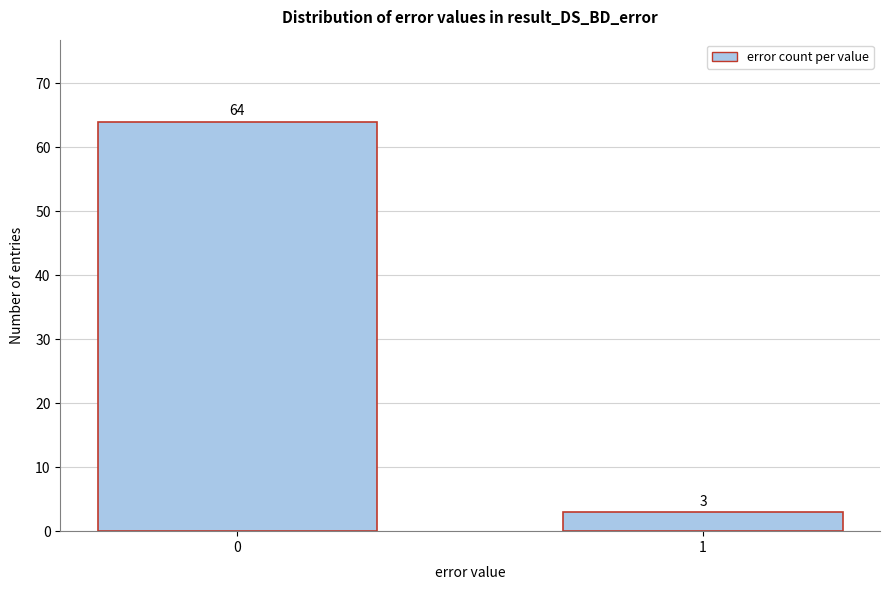

Reading right to left, extract all data points from this chart.

1=3	0=64